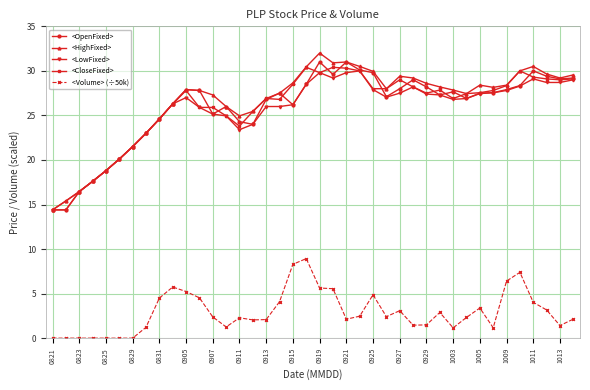

What is the greatest value displayed?

32.0